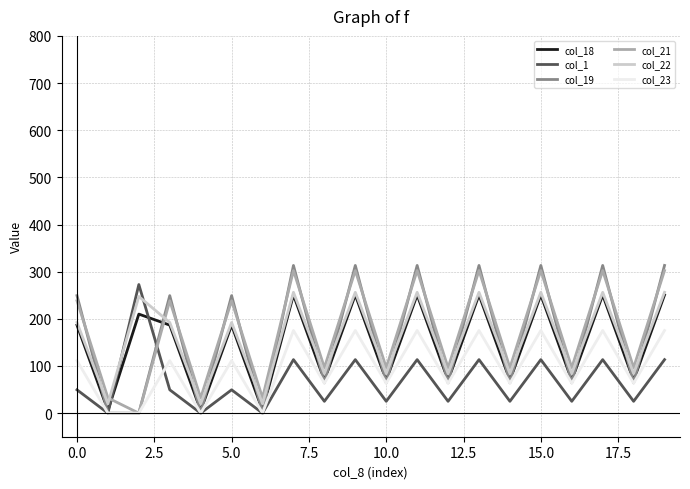

Which series has the widest spread of values?

col_19